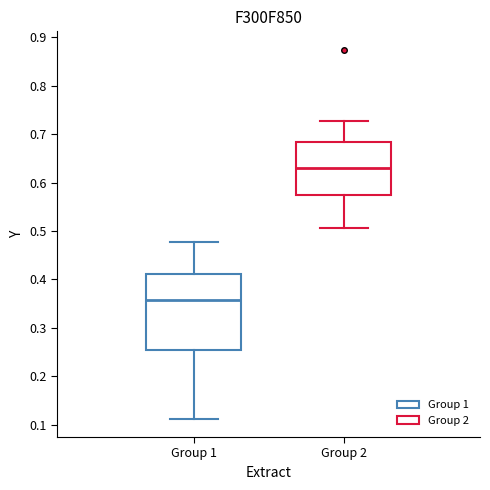

Where does the lower whisker of the box for Group 2 end on the y-axis? The values are not printed on the chart, so give them approximately, as read against the axis.

0.51